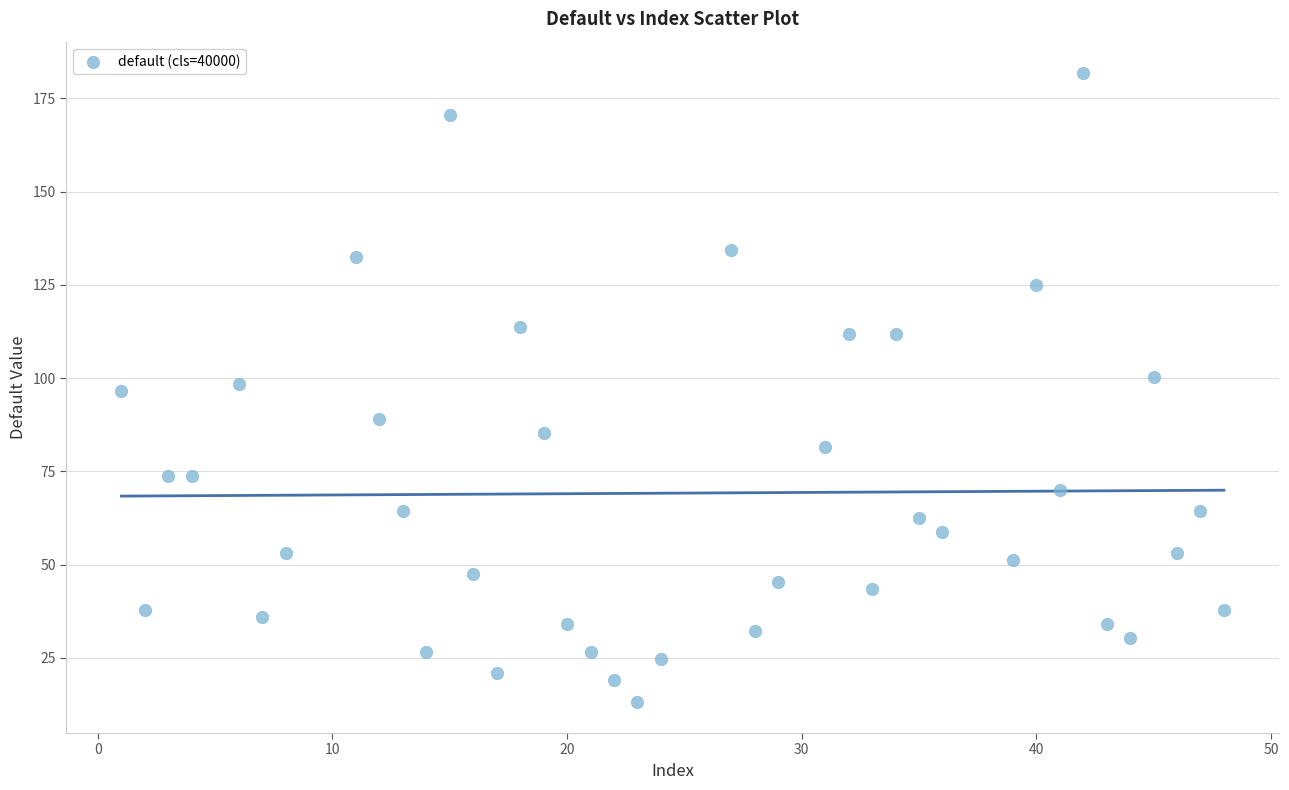

What is the range of Y values (max minus min)?

168.5